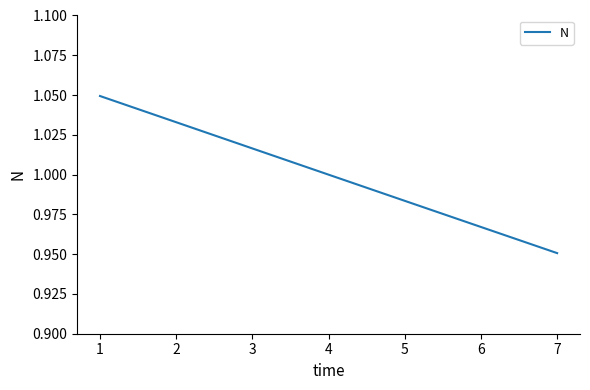

What is the sum of the values at 7 and 5?

1.9